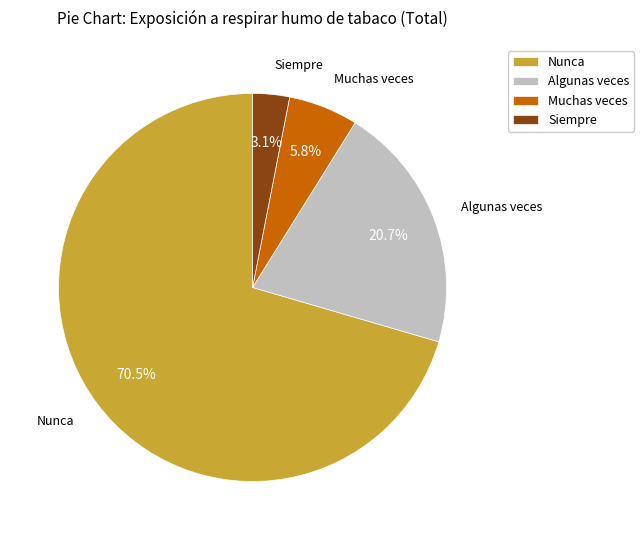

To the nearest percent, what is the average slice percentage?

25%